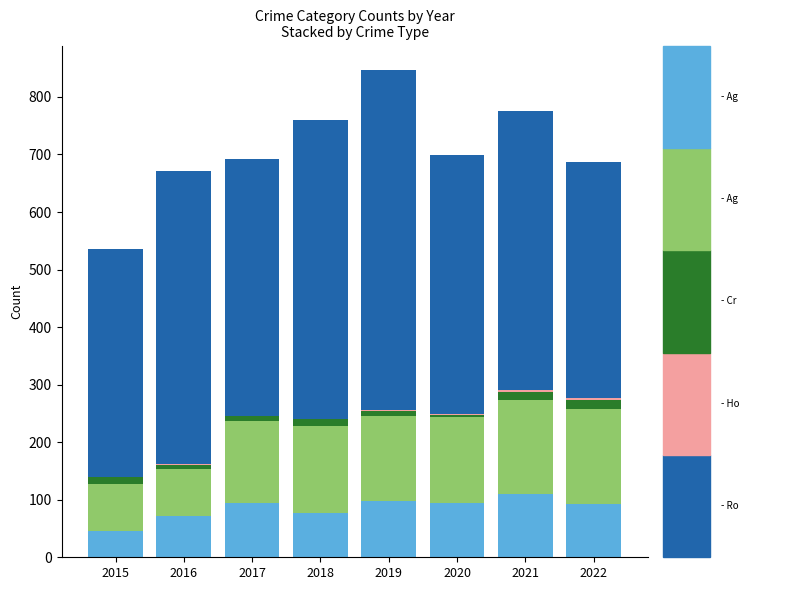

What is the total value across all series at 2015?

535